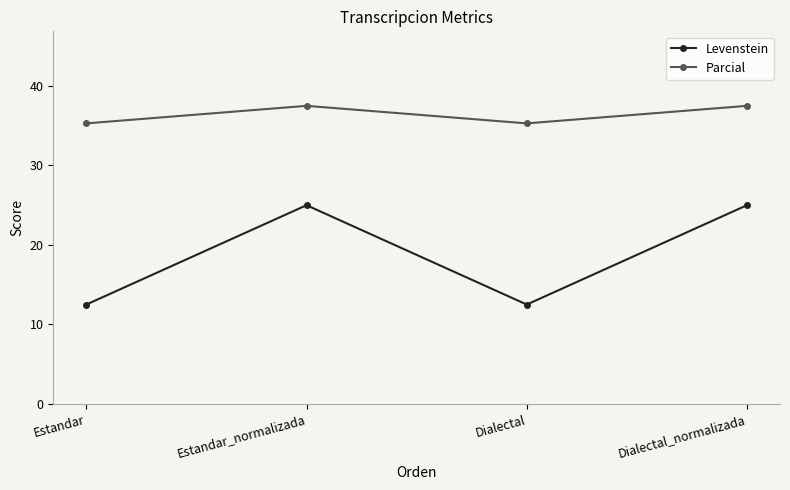

Count the number of categories in the chart.

4